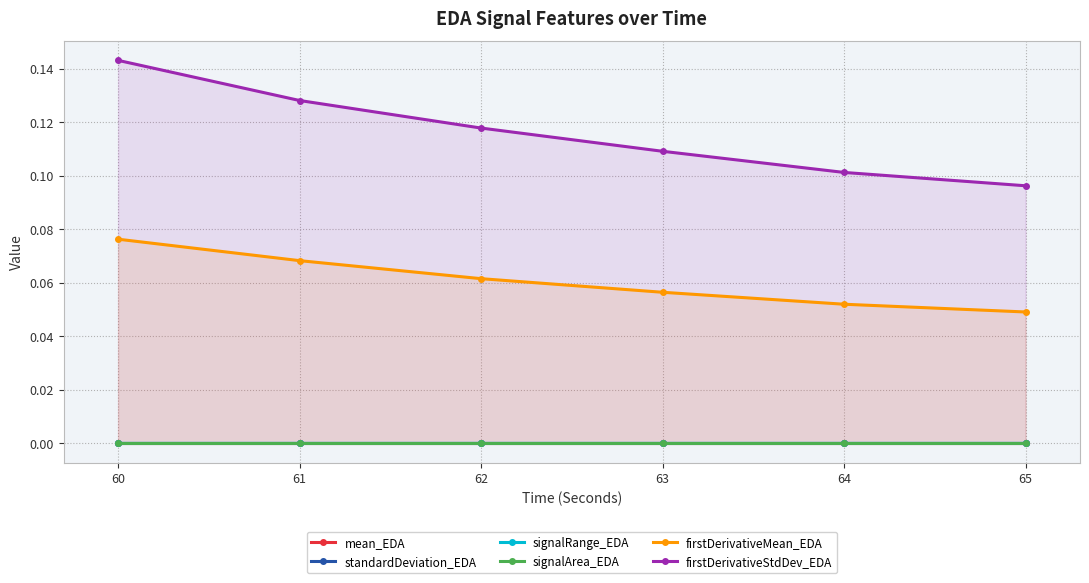

True or false: firstDerivativeMean_EDA and mean_EDA cross at least once.

False